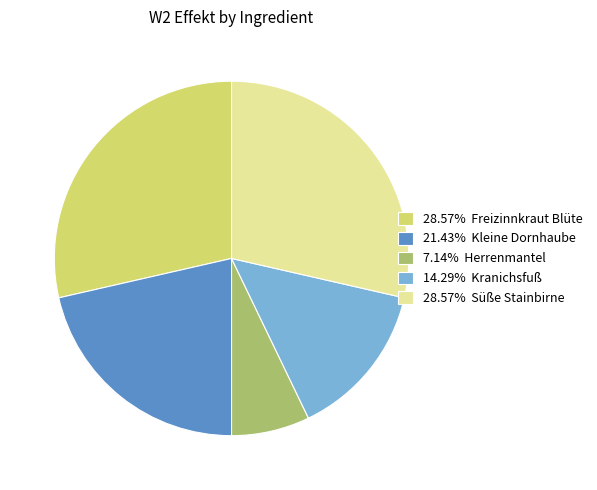

Is the sum of 7.14% Herrenmantel and 28.57% Süße Stainbirne greater than half?

No